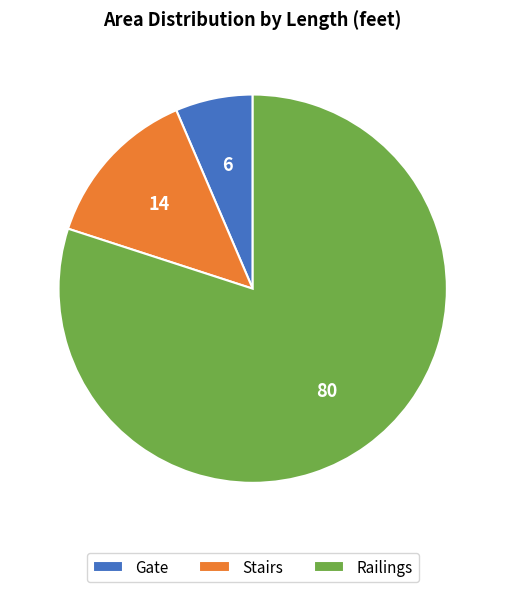

Combined, do Railings and Stairs account for over 50%?

Yes